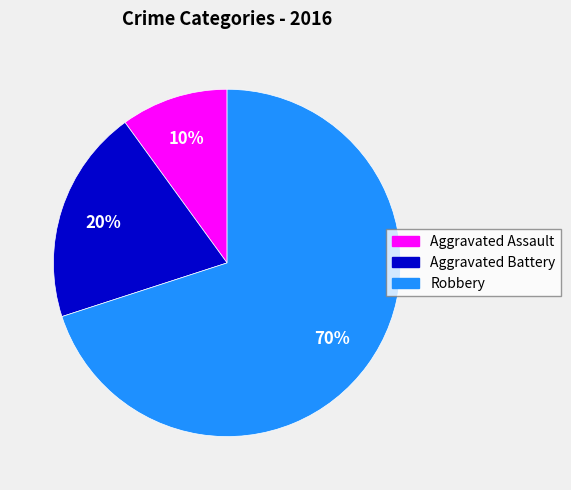

Does Aggravated Battery account for over 50% of the chart?

No